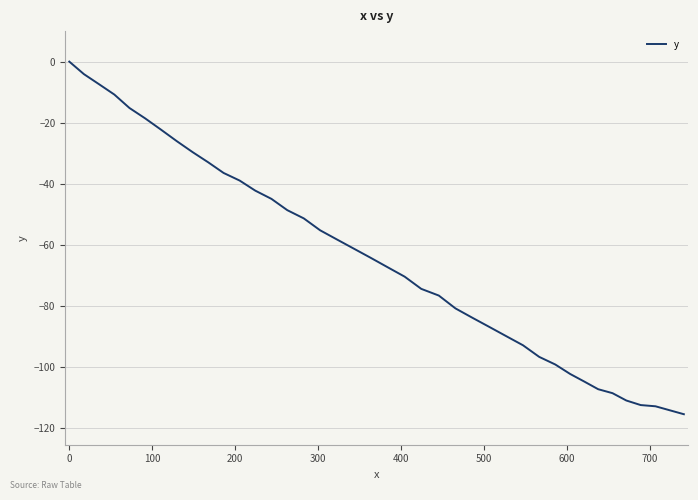

What is the minimum value shown in the chart?

-115.6